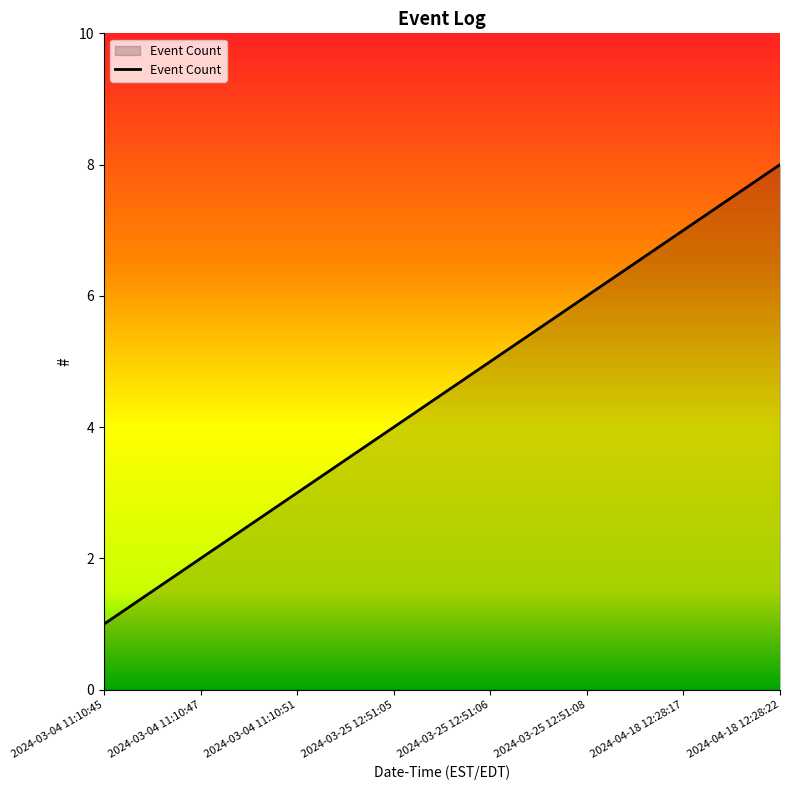

What is the change in value from 2024-03-04 11:10:47 to 2024-03-25 12:51:06?

+3